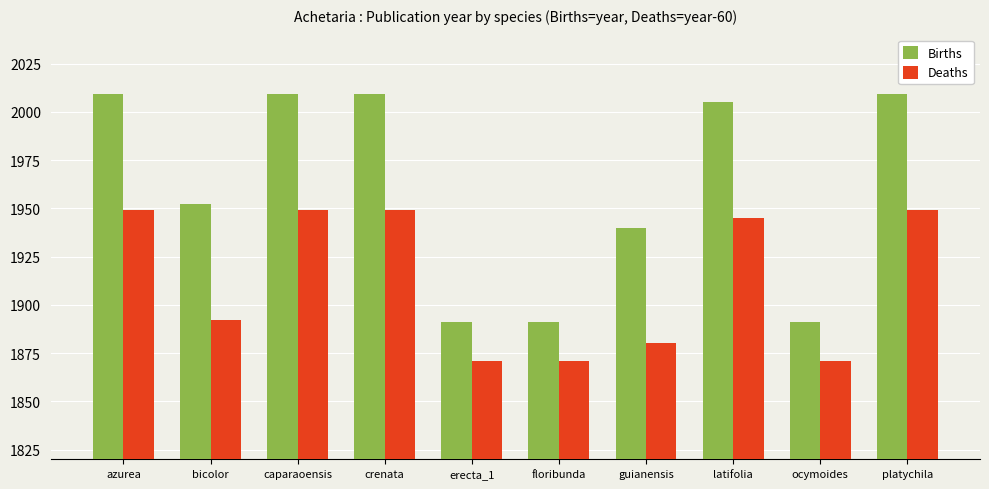

The value of Births at caparaoensis is 2009. True or false?

True